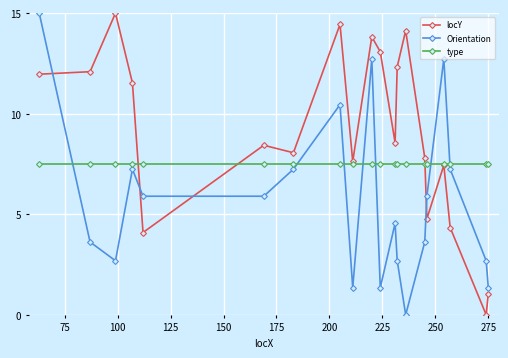

What is the maximum value for locY?

15.0